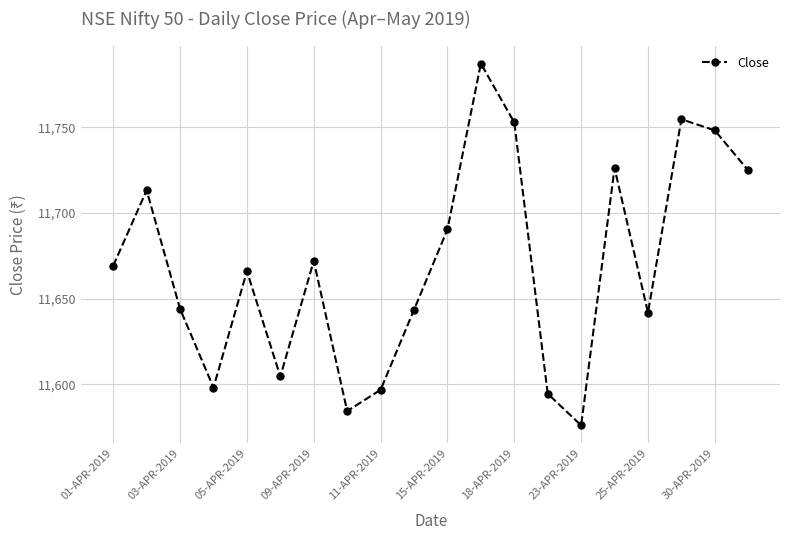

What is the difference between the maximum and minimum values?

211.2